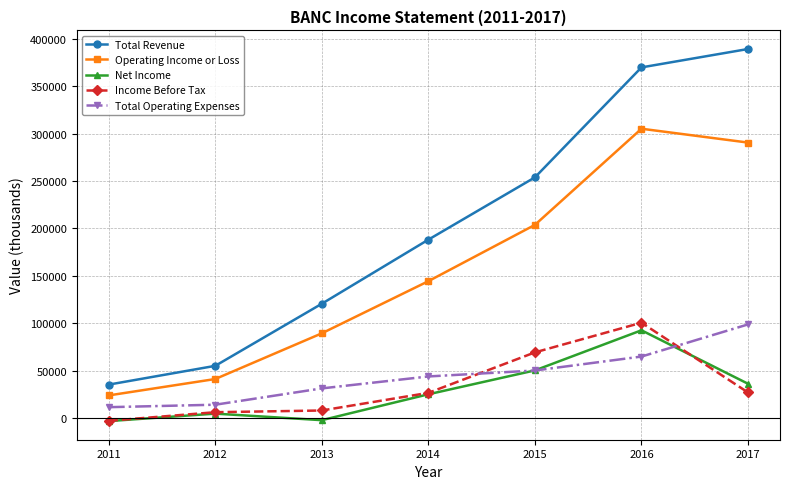

True or false: Net Income and Income Before Tax cross at least once.

True